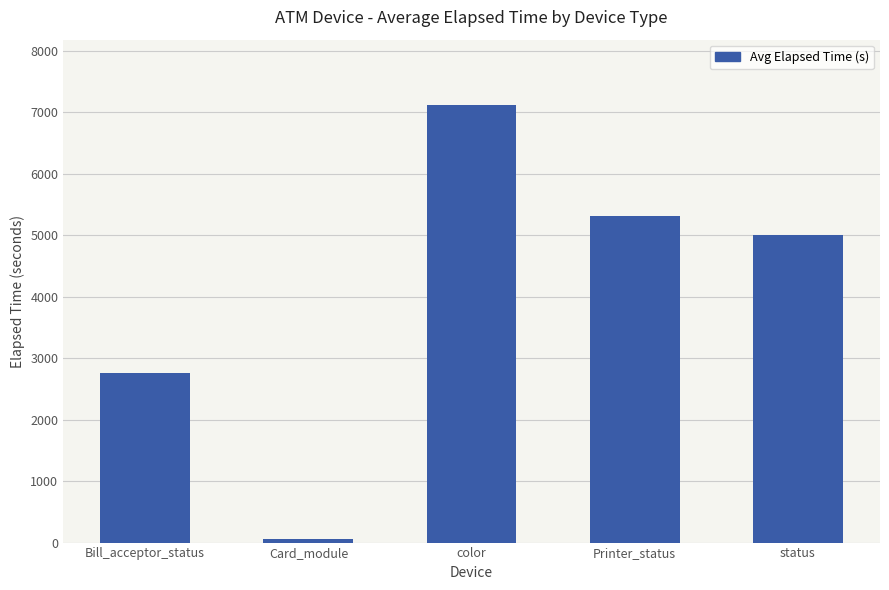

What is the approximate value at Printer_status, to the nearest 50?

5300